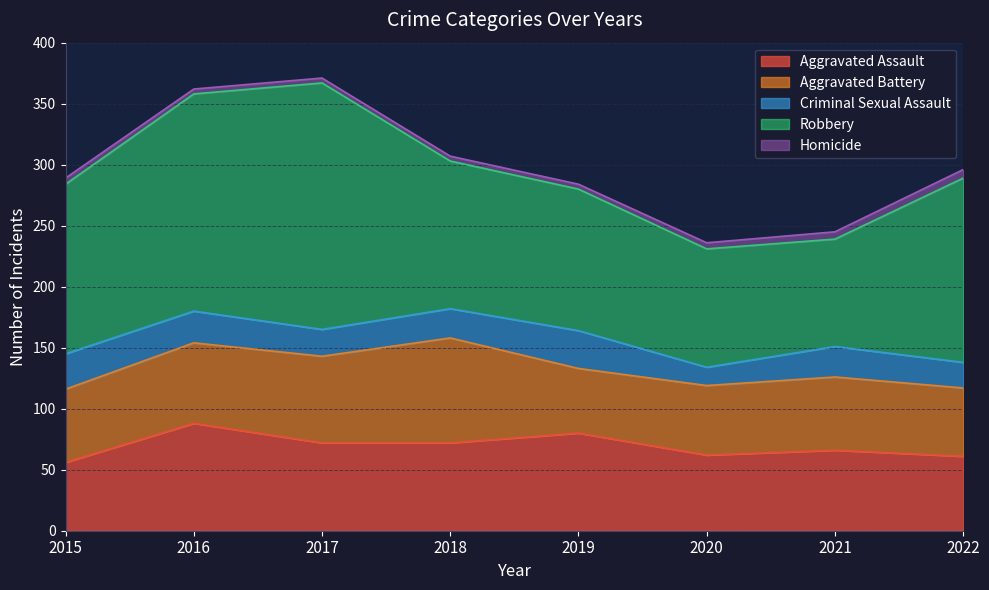

How many times do Aggravated Assault and Aggravated Battery cross each other?

3